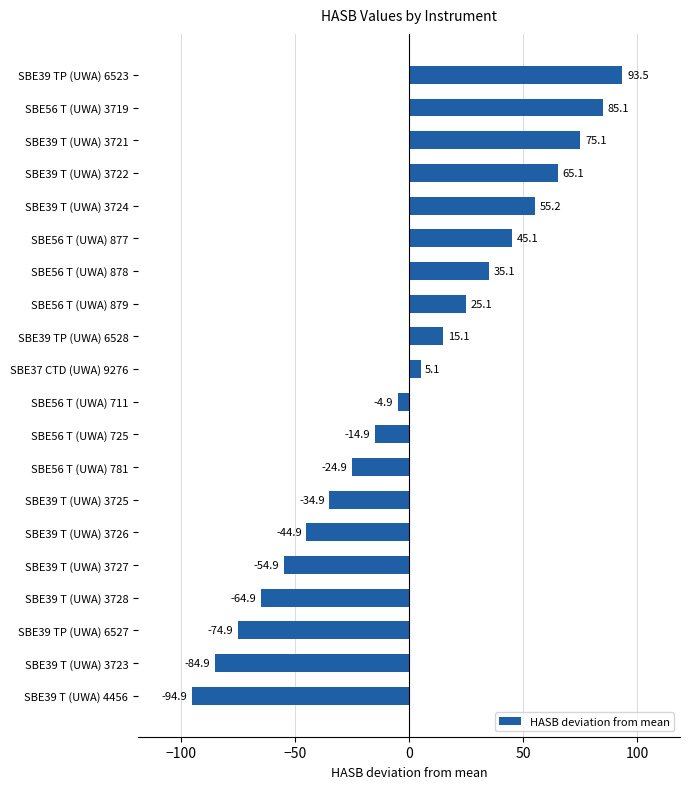

True or false: the data shows -34.9 at SBE39 T (UWA) 3725.

True